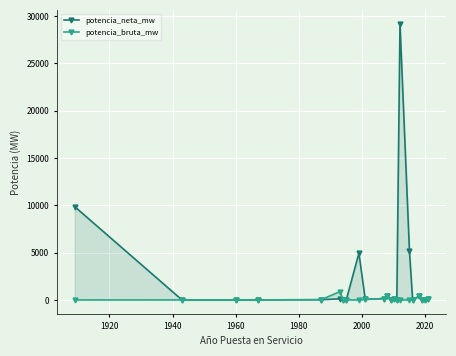

Is the value of potencia_bruta_mw at 8 greater than the value of potencia_neta_mw at 21?

No